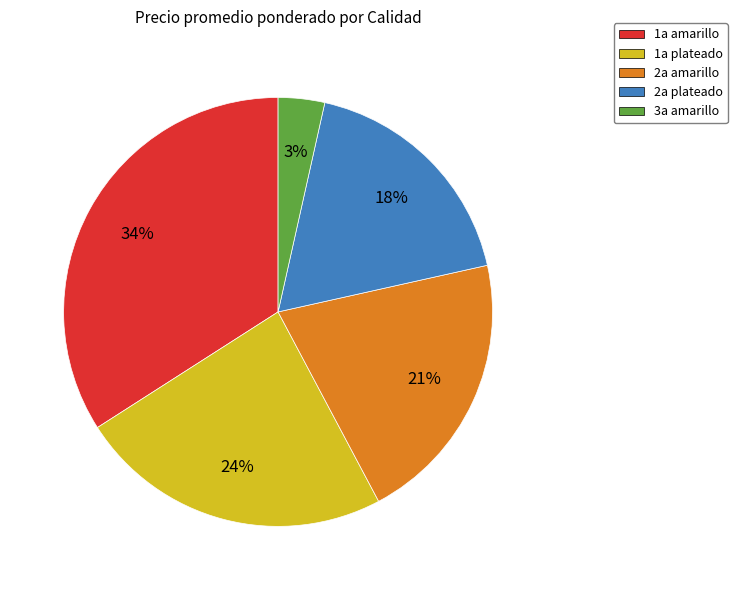

Is there a majority slice in this chart?

No